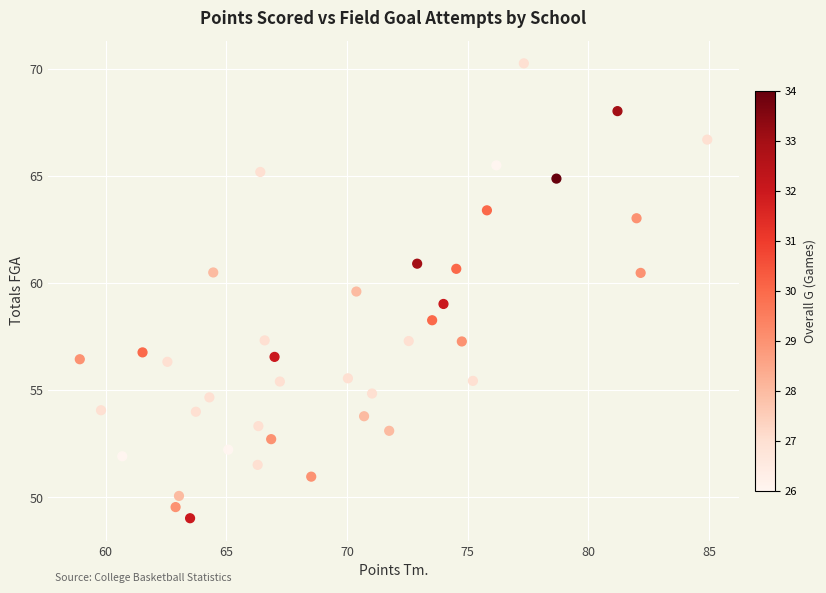

What is the range of X values (max minus min)?

26.0